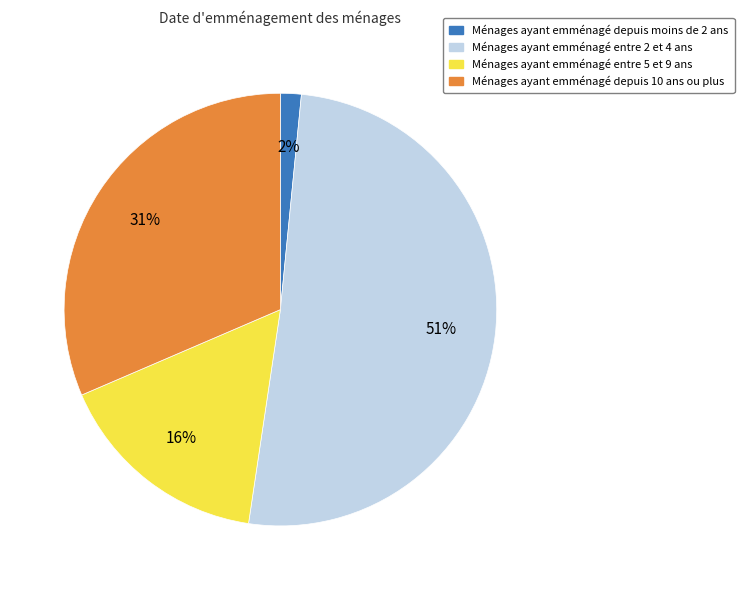

Between Ménages ayant emménagé depuis moins de 2 ans and Ménages ayant emménagé entre 5 et 9 ans, which is larger?

Ménages ayant emménagé entre 5 et 9 ans